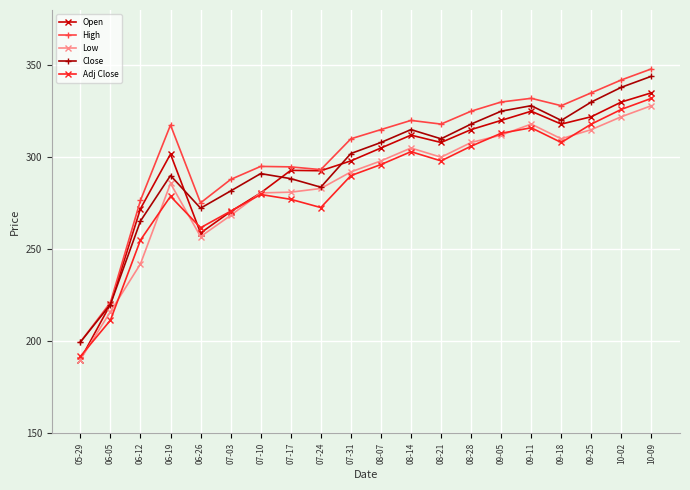

True or false: Low has more than 2 interior local peaks.

True